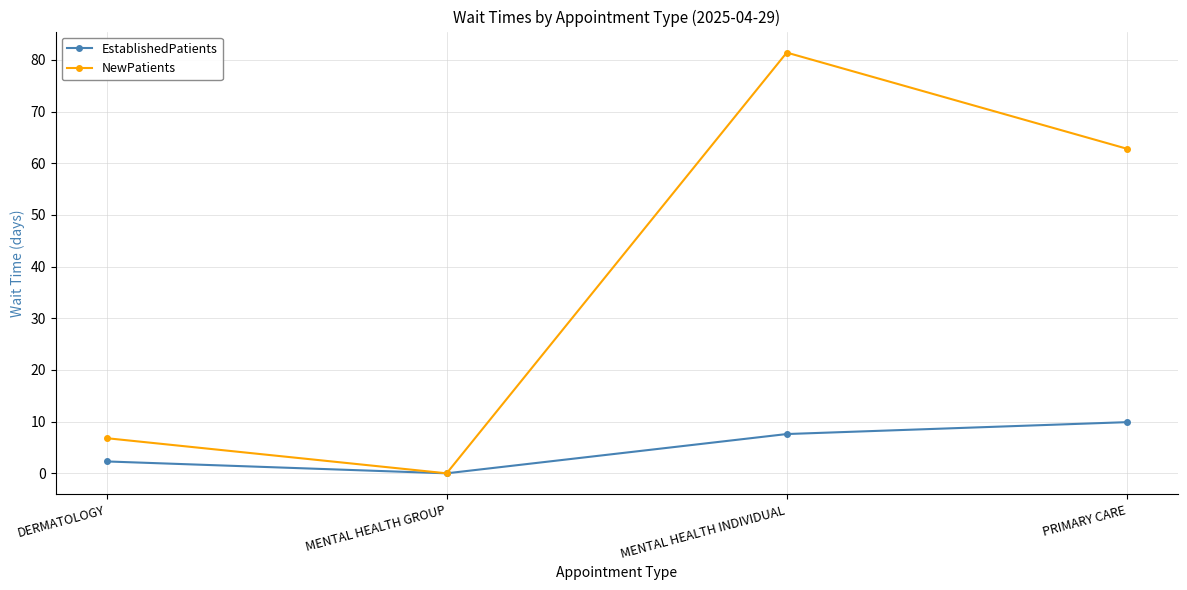

Between MENTAL HEALTH GROUP and PRIMARY CARE, which series saw the biggest shift?

NewPatients